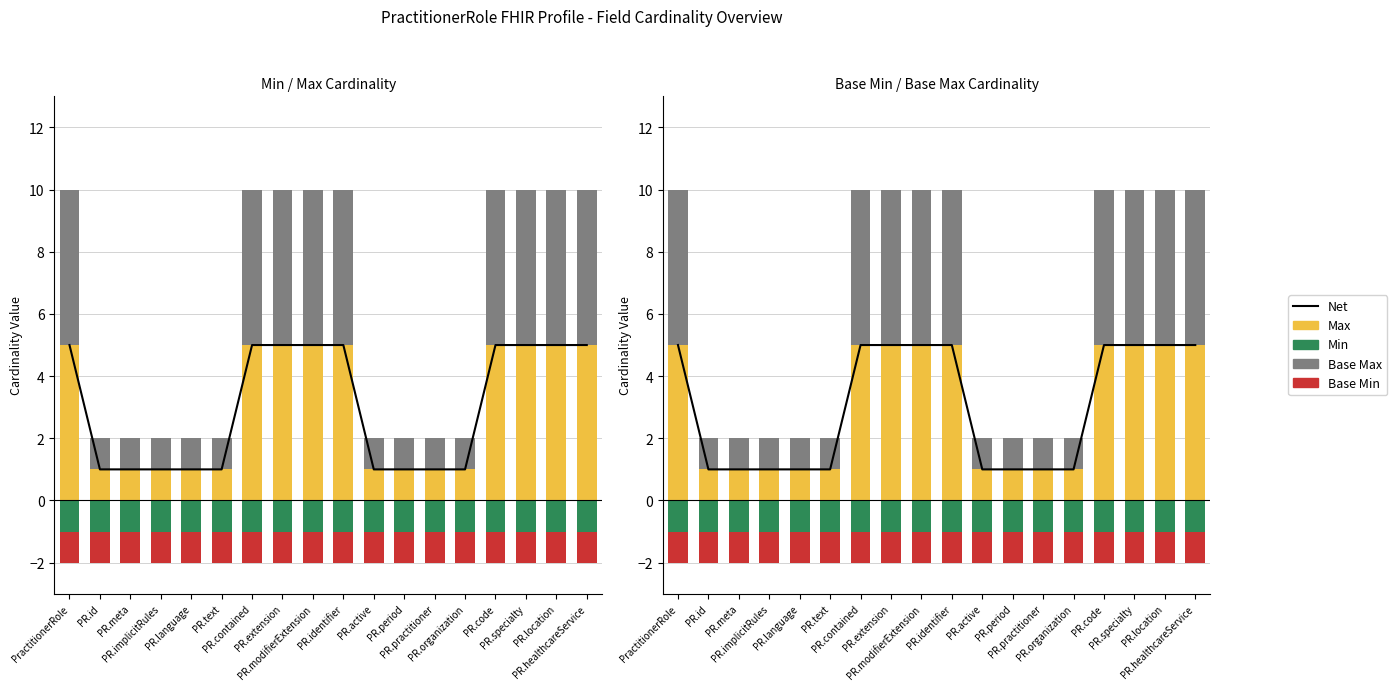

What is the label of the 13th bar from the right?

PR.text